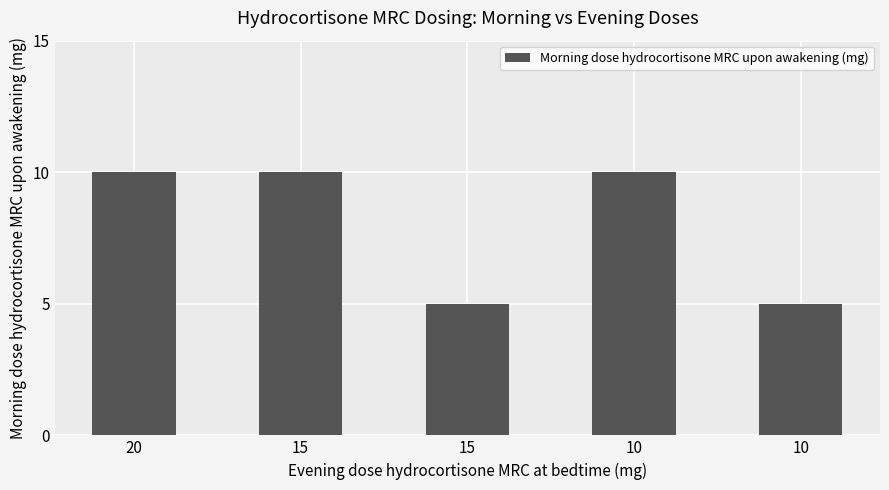

How many bars are there in total?

5